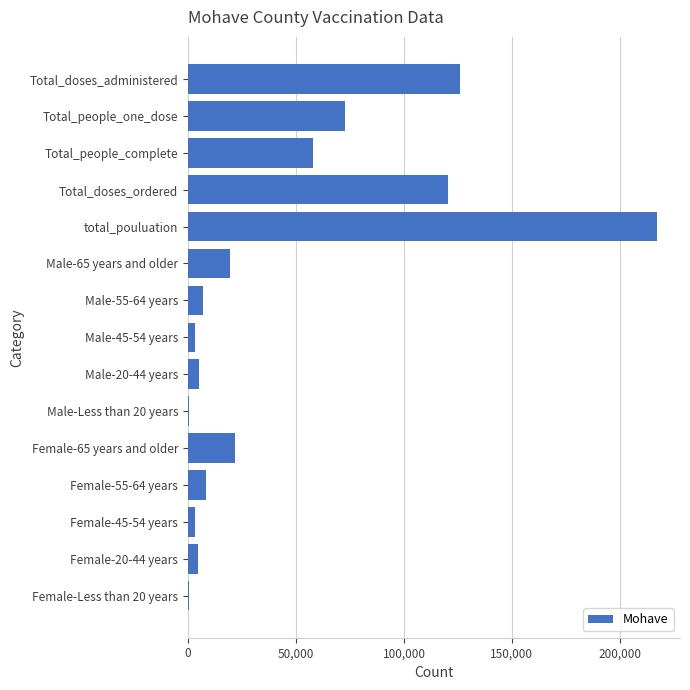

Count the number of data series in this chart.

1